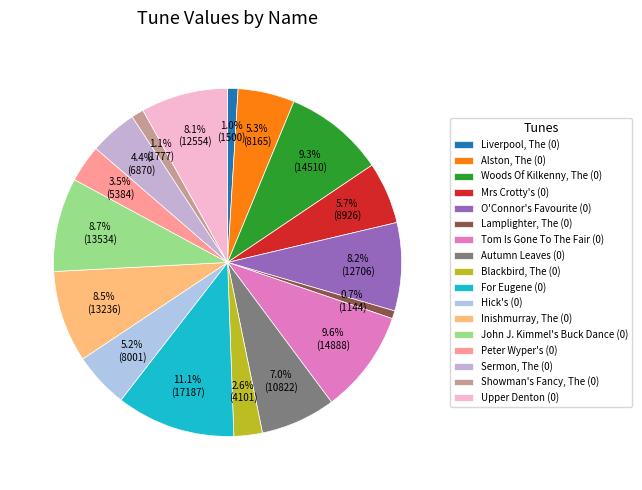

Is there a majority slice in this chart?

No